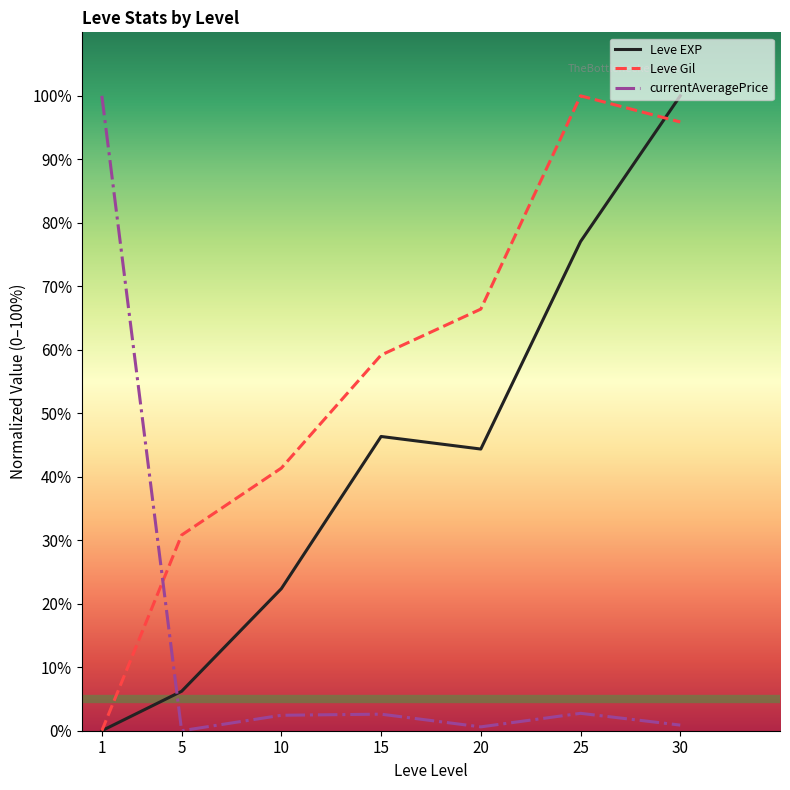

At which label does Leve EXP reach its minimum?

1